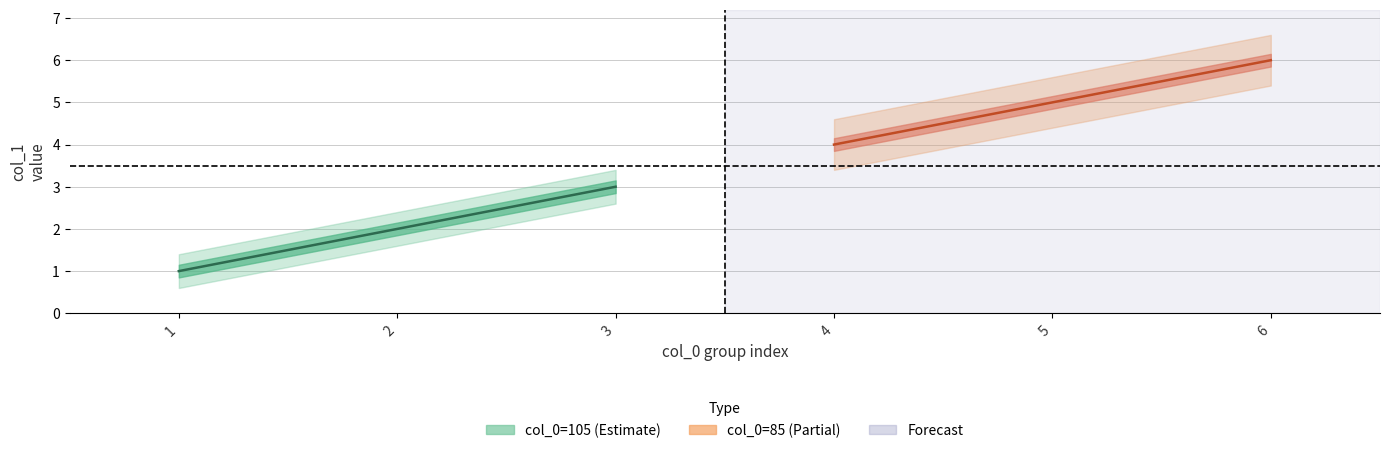

What is the minimum value shown in the chart?

1